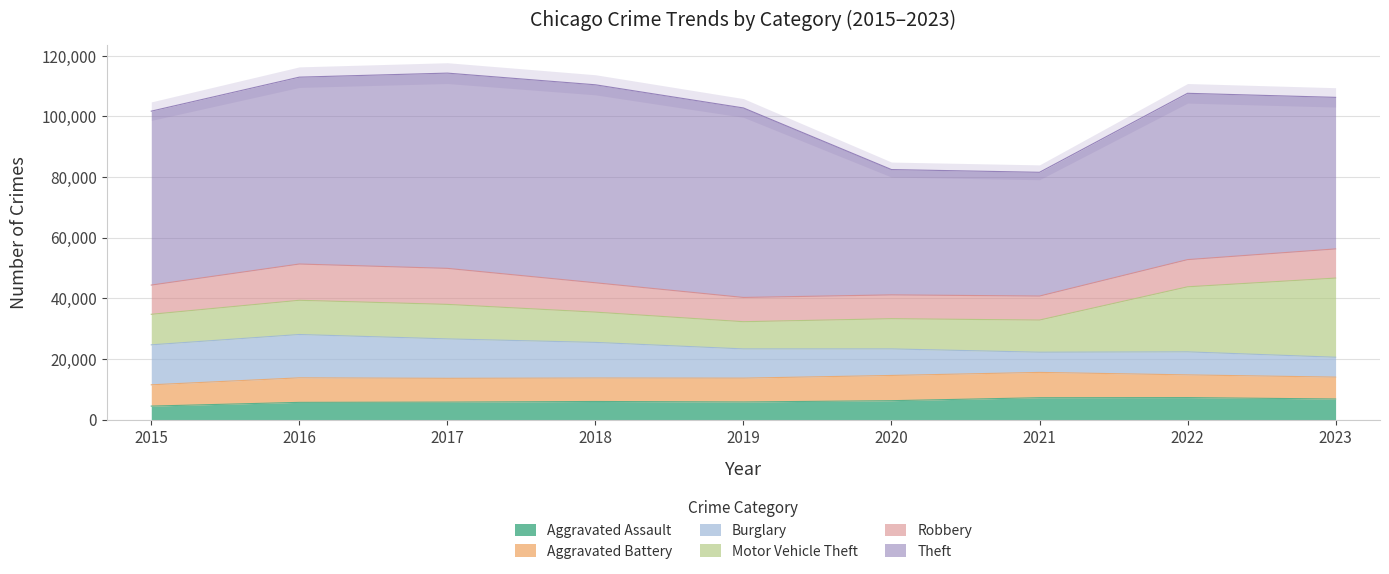

Where does the Aggravated Assault series first go above 6001?

2020